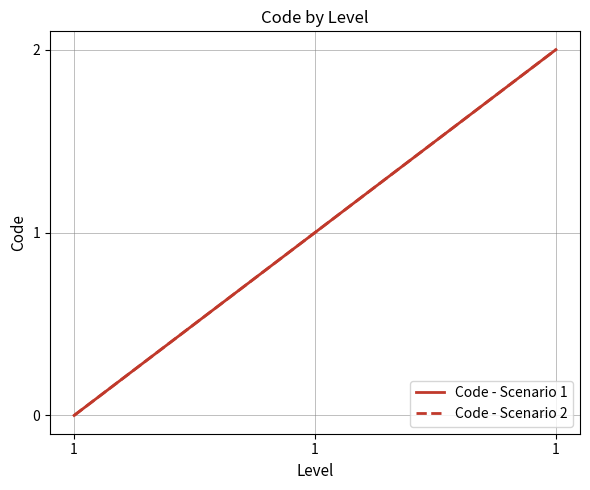

Does the chart have visible grid lines?

Yes